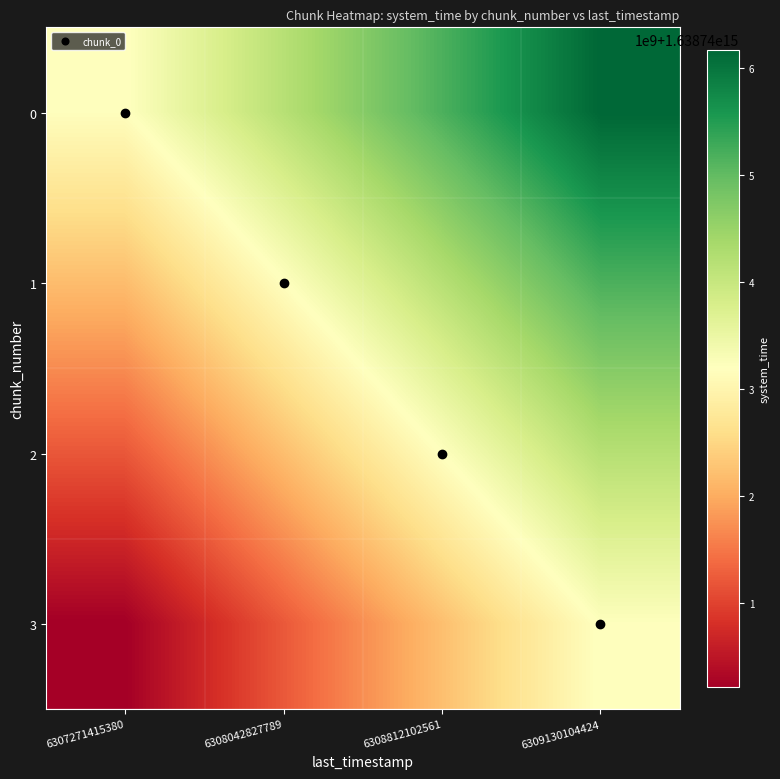

List the series in order of their peak value, lowest first.

3, 2, 1, 0